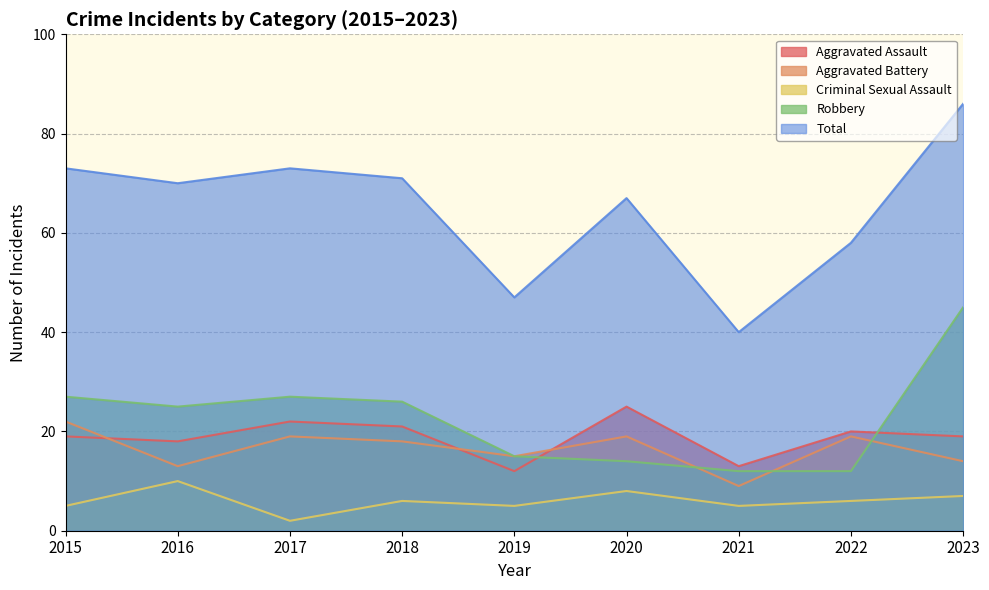

Which category has the highest value across all series?

2023